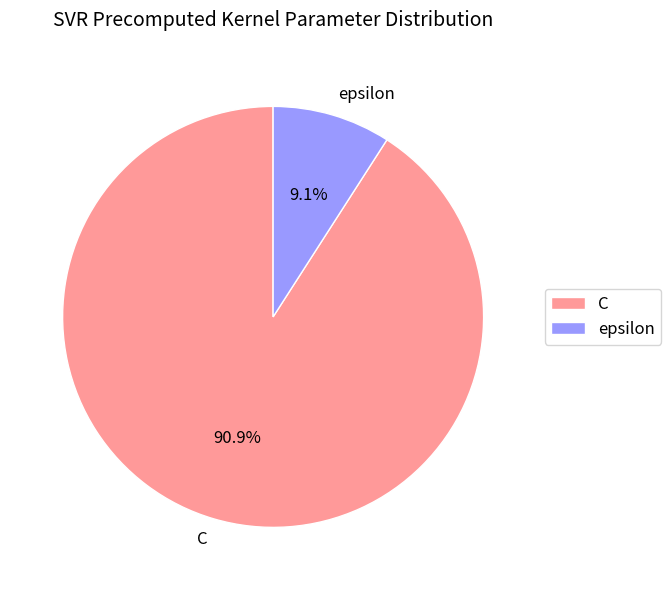

Rank the categories by value from lowest to highest.

epsilon, C